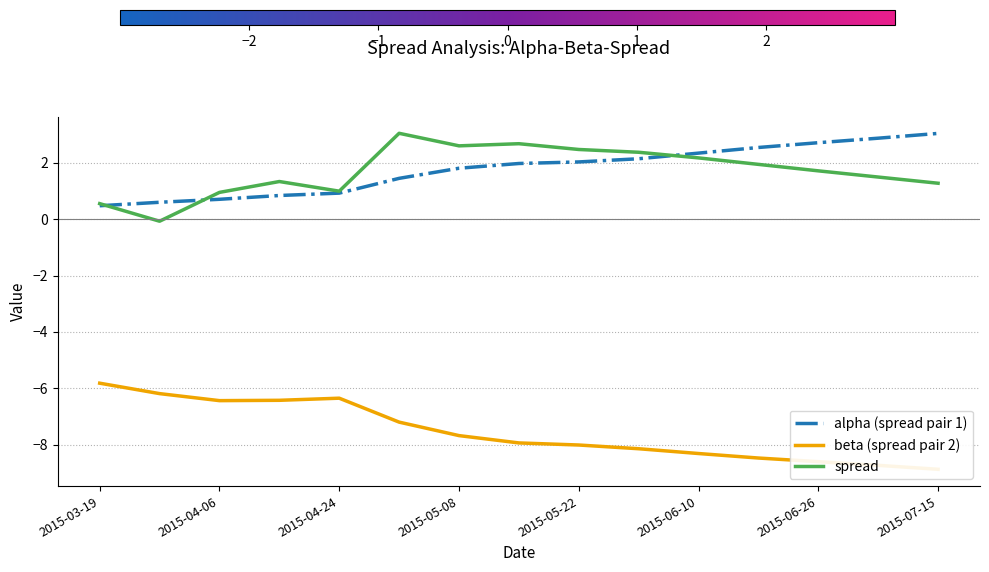

Reading left to right, transcribe all the data shown in this chart.

alpha (spread pair 1): 0.5	0.6	0.7	0.8	0.9	1.5	1.8	2.0	2.0	2.1	2.4	2.5	2.7	2.9	3.0
beta (spread pair 2): -5.8	-6.2	-6.4	-6.4	-6.4	-7.2	-7.7	-7.9	-8.0	-8.2	-8.3	-8.5	-8.6	-8.7	-8.9
spread: 0.6	-0.1	1.0	1.3	1.0	3.1	2.6	2.7	2.5	2.4	2.2	1.9	1.7	1.5	1.3